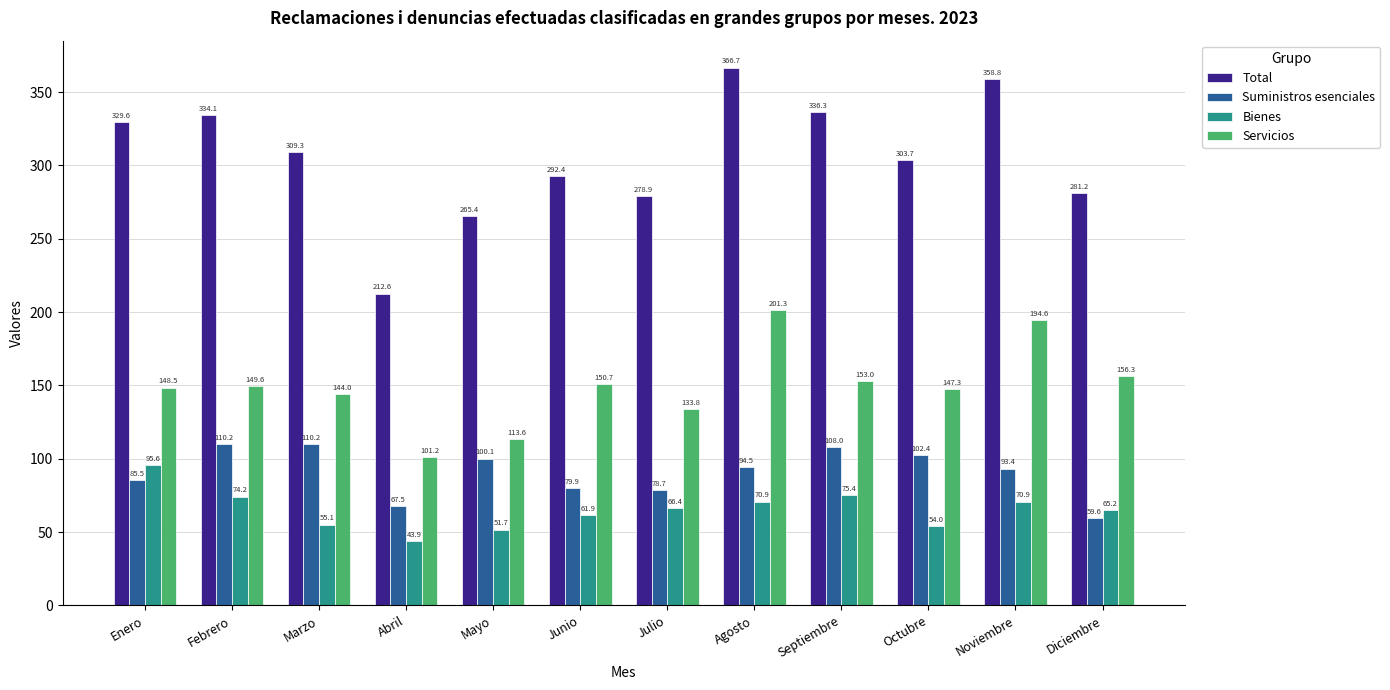

Reading left to right, transcribe all the data shown in this chart.

Total: Enero=329.6	Febrero=334.1	Marzo=309.3	Abril=212.6	Mayo=265.4	Junio=292.4	Julio=278.9	Agosto=366.7	Septiembre=336.3	Octubre=303.7	Noviembre=358.8	Diciembre=281.2
Suministros esenciales: Enero=85.5	Febrero=110.2	Marzo=110.2	Abril=67.5	Mayo=100.1	Junio=79.9	Julio=78.7	Agosto=94.5	Septiembre=108.0	Octubre=102.4	Noviembre=93.4	Diciembre=59.6
Bienes: Enero=95.6	Febrero=74.2	Marzo=55.1	Abril=43.9	Mayo=51.7	Junio=61.9	Julio=66.4	Agosto=70.9	Septiembre=75.4	Octubre=54.0	Noviembre=70.9	Diciembre=65.2
Servicios: Enero=148.5	Febrero=149.6	Marzo=144.0	Abril=101.2	Mayo=113.6	Junio=150.7	Julio=133.8	Agosto=201.3	Septiembre=153.0	Octubre=147.3	Noviembre=194.6	Diciembre=156.3